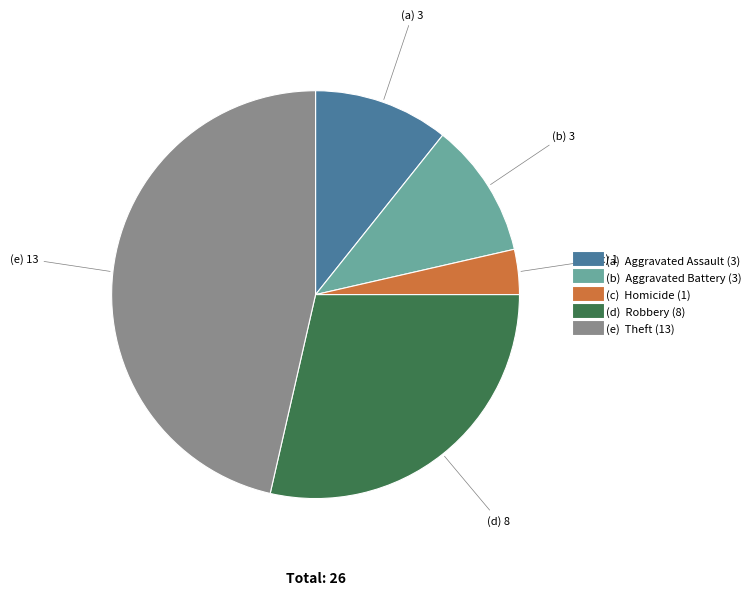

Is there a majority slice in this chart?

No